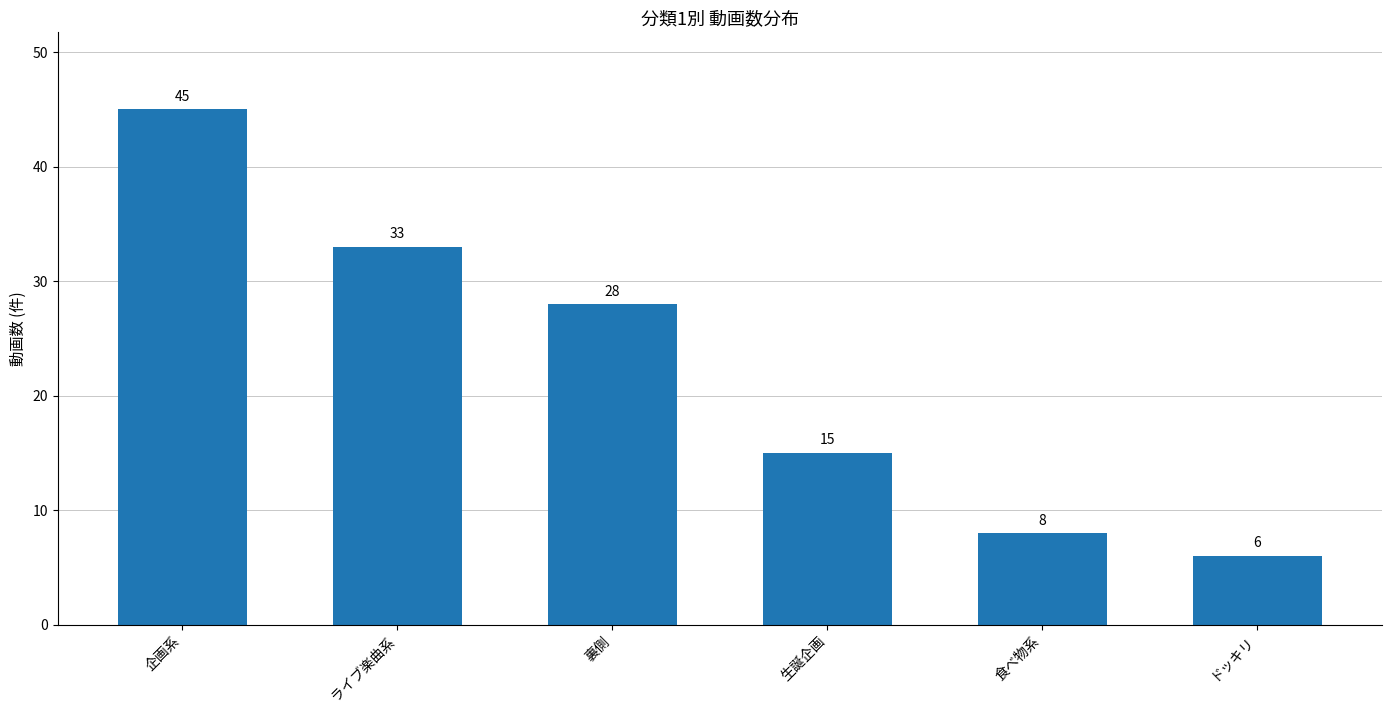

Which has a higher value, 企画系 or 食べ物系?

企画系